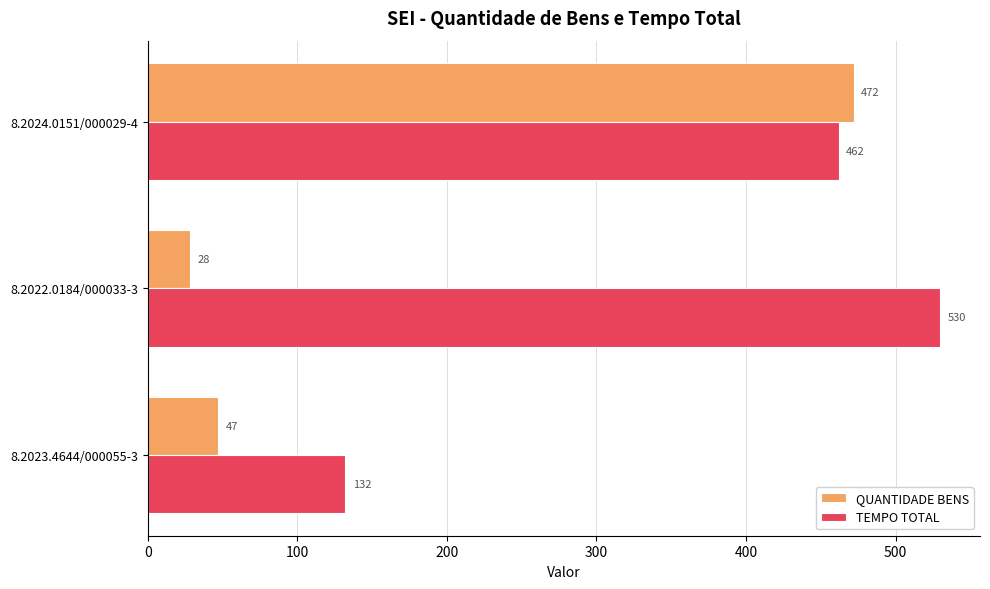

Which series changed the most between 8.2023.4644/000055-3 and 8.2024.0151/000029-4?

QUANTIDADE BENS